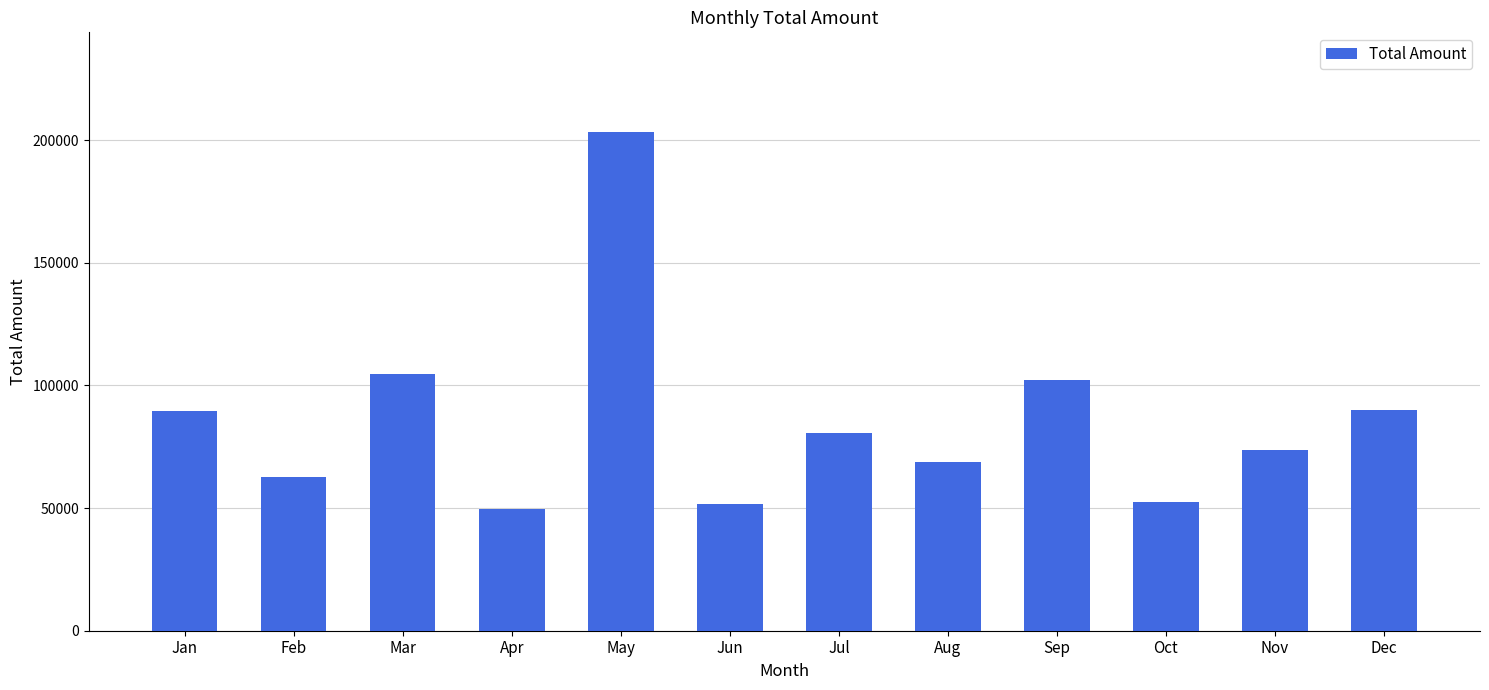

Where does the data first go above 80735?

Jan